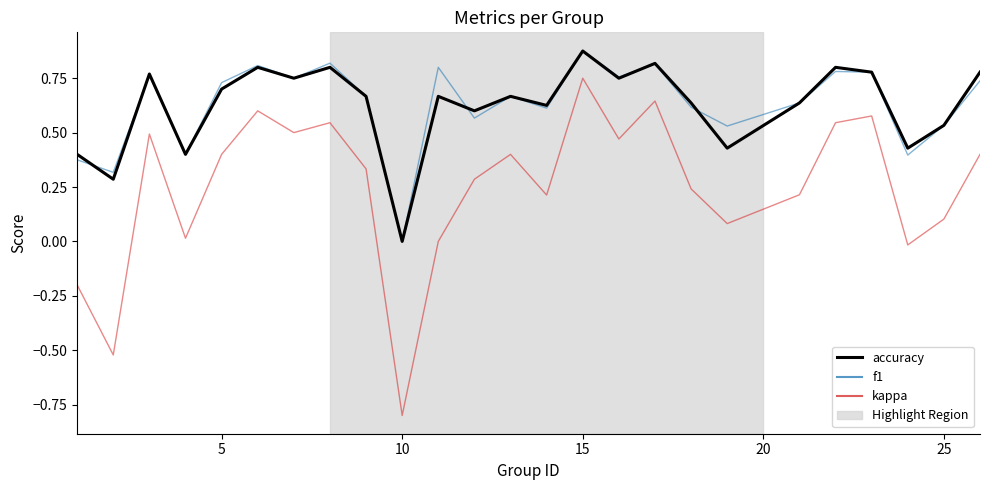

True or false: accuracy and kappa cross at least once.

False